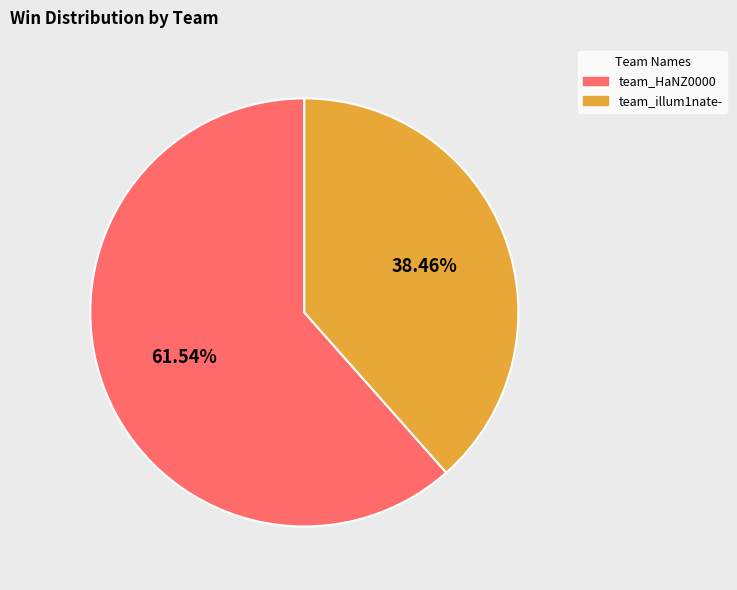

Combined, do team_HaNZ0000 and team_illum1nate- account for over 50%?

Yes